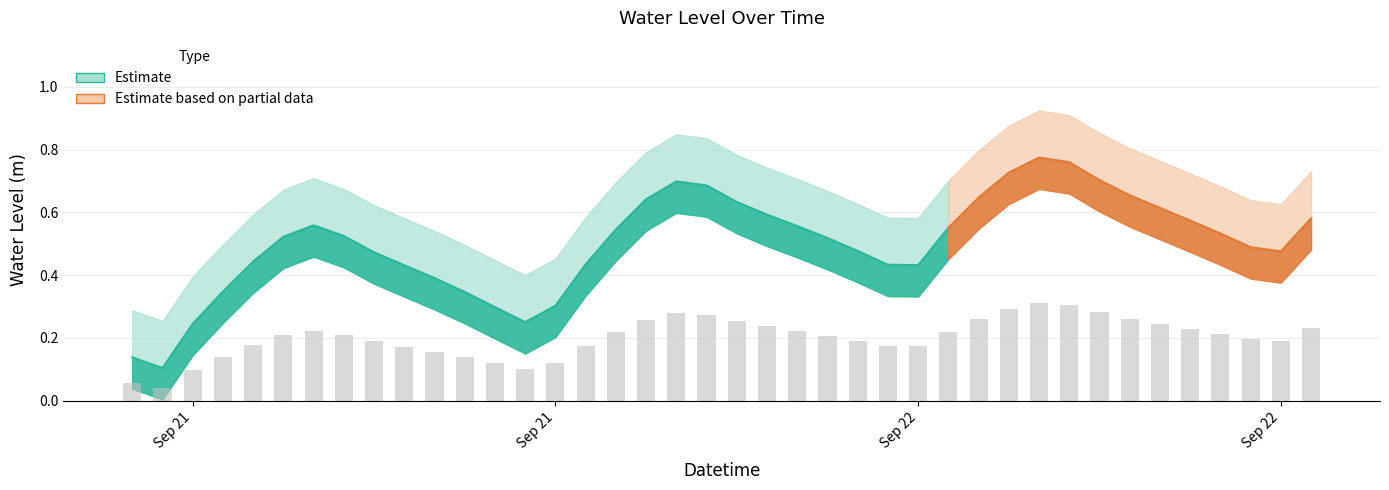

What value does the data have at 2024-09-22 13:00:00?

0.3